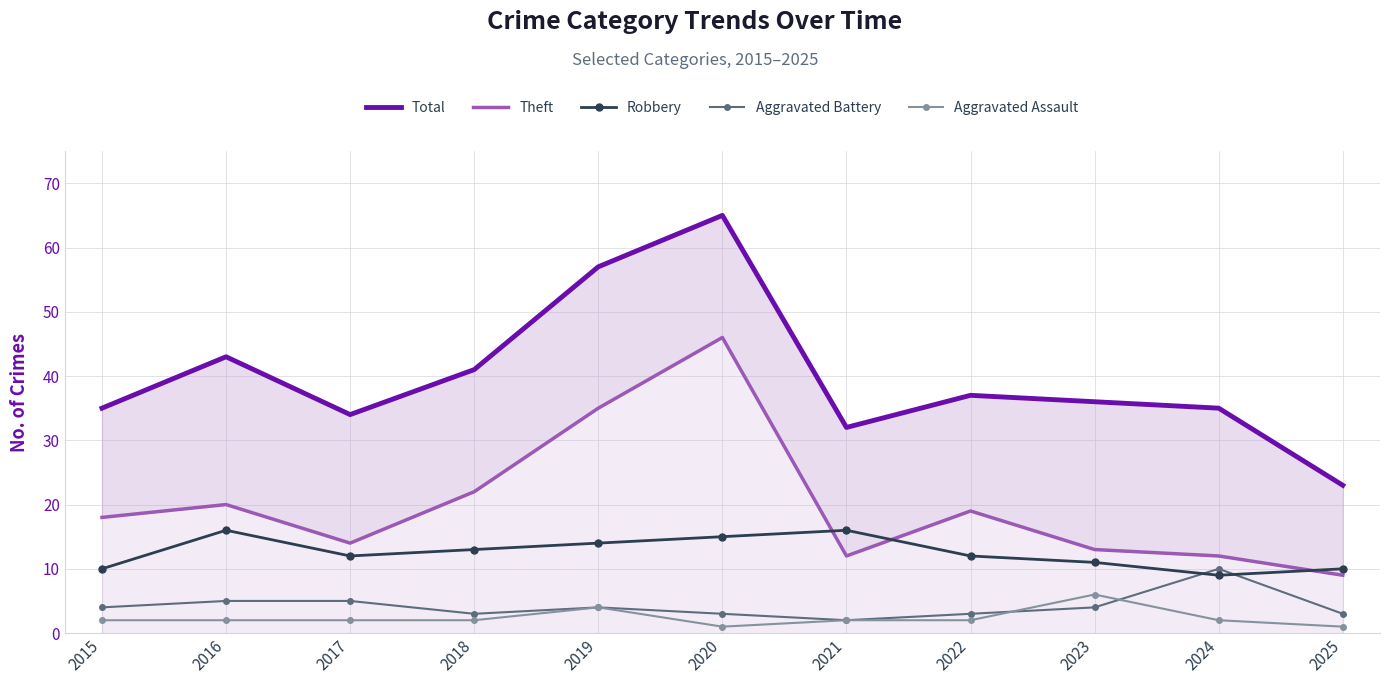

Where is the first local maximum for Robbery?

2016